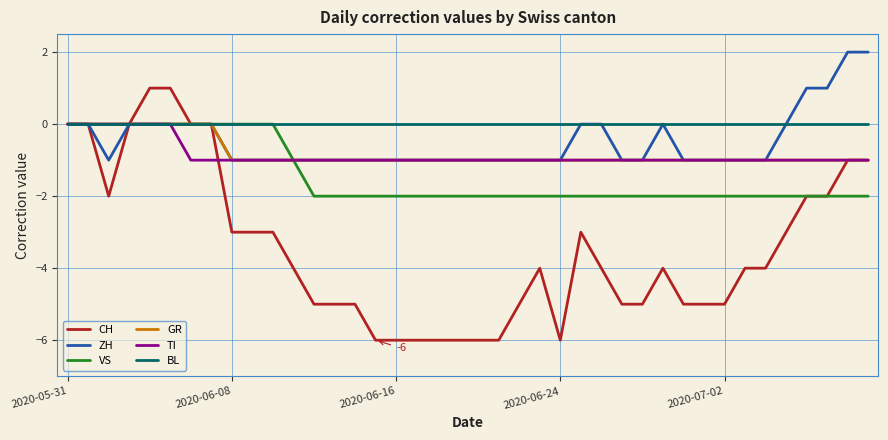

Which series has the largest total across all categories?

BL